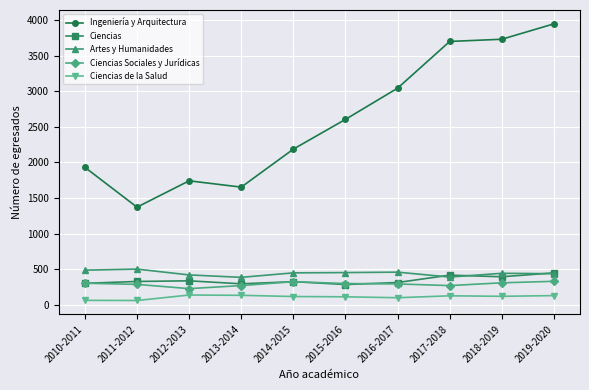

True or false: Ciencias and Ciencias de la Salud cross at least once.

False